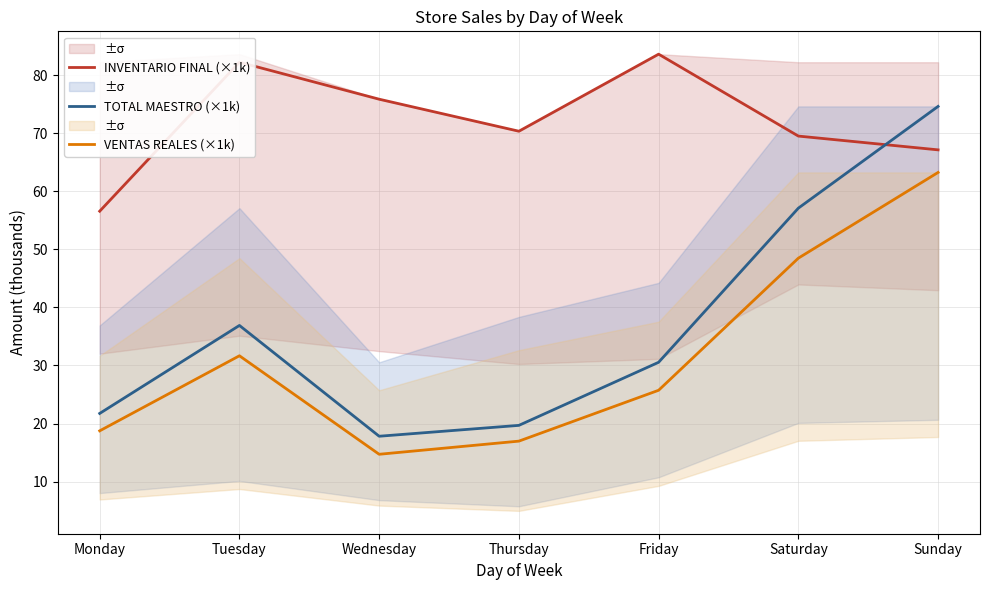

At Monday, list the series in order from smallest to largest.

VENTAS REALES (×1k), TOTAL MAESTRO (×1k), INVENTARIO FINAL (×1k)